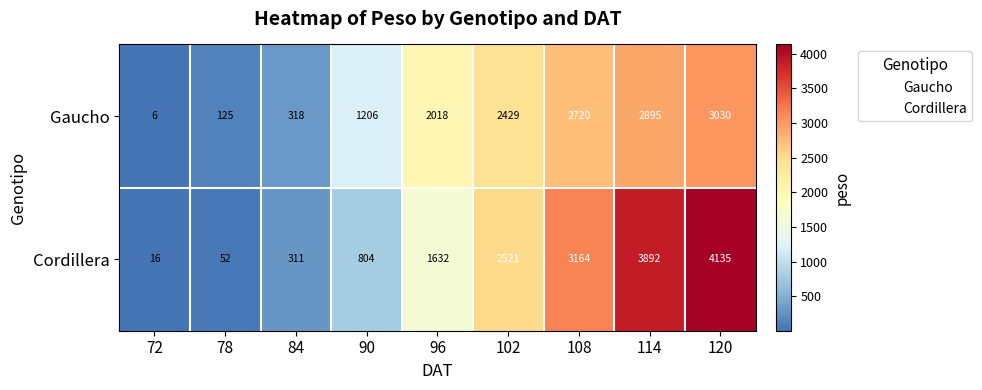

Which series has the largest range (max minus min)?

Cordillera